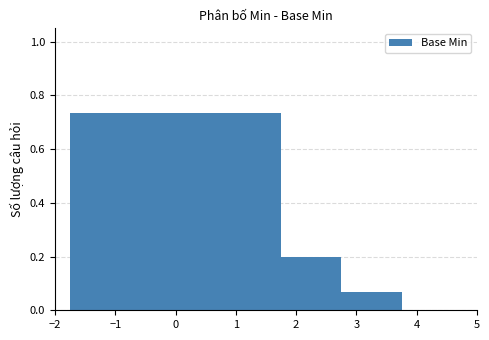

What is the change in value from 0 to 1?

-0.5